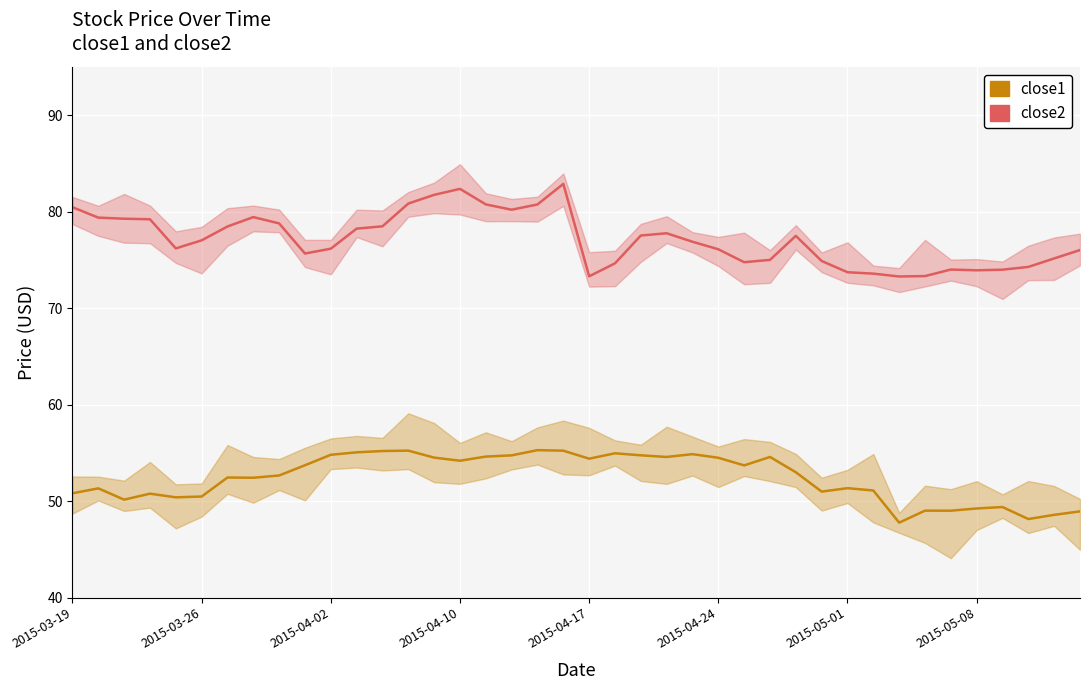

In close2, how many points are lower than both neighbors (excluding endpoints)?

7